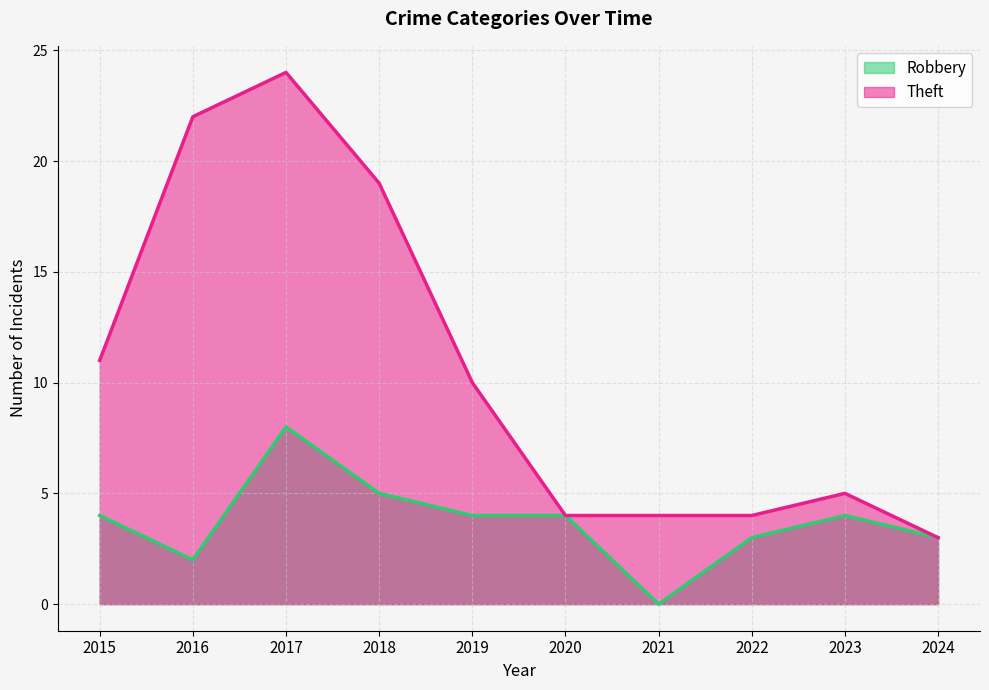

Reading left to right, transcribe all the data shown in this chart.

Robbery: 2015=4	2016=2	2017=8	2018=5	2019=4	2020=4	2021=0	2022=3	2023=4	2024=3
Theft: 2015=11	2016=22	2017=24	2018=19	2019=10	2020=4	2021=4	2022=4	2023=5	2024=3